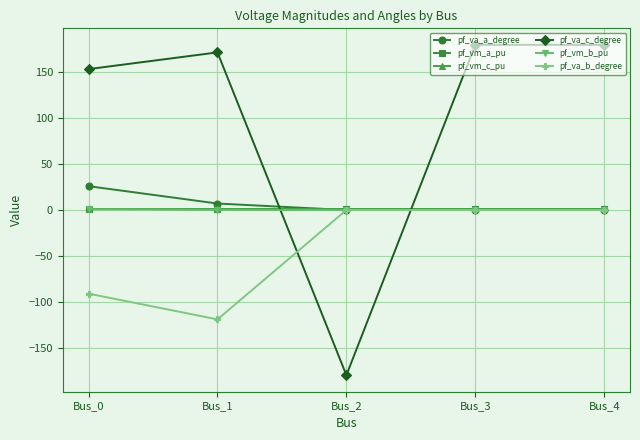

Which series ends up on top after the final intersection of pf_va_c_degree and pf_vm_a_pu?

pf_va_c_degree